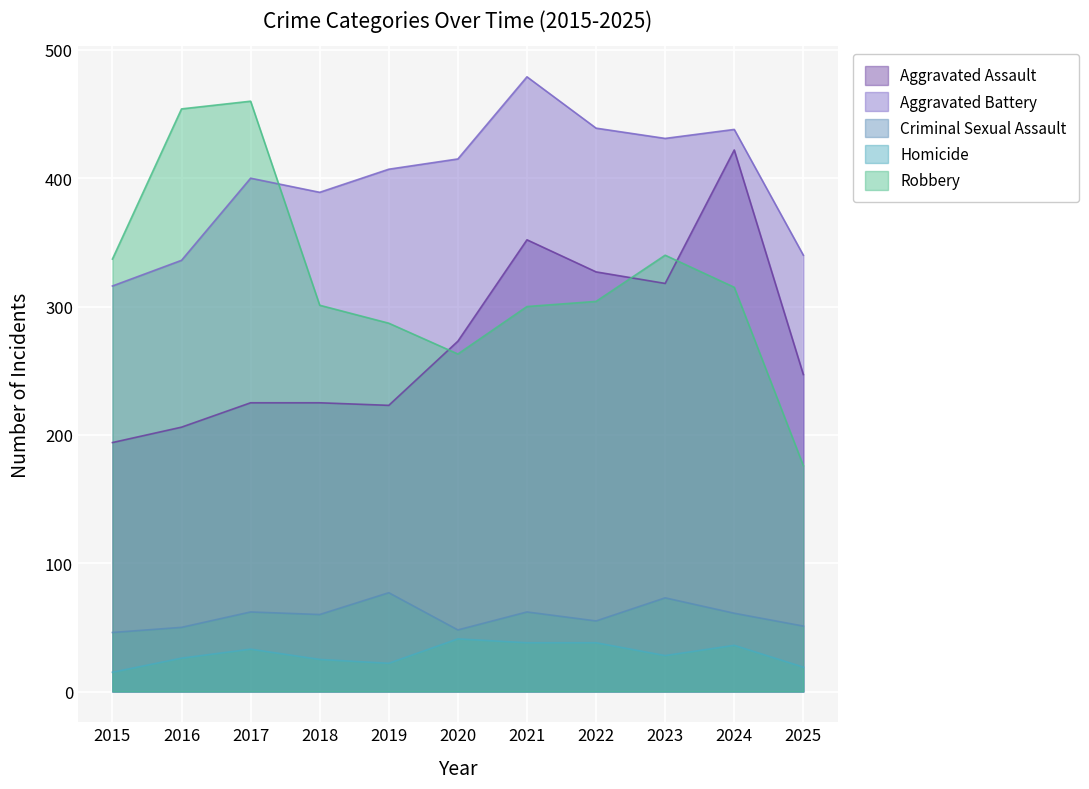

In Aggravated Assault, how many points are higher than both neighbors (excluding endpoints)?

2